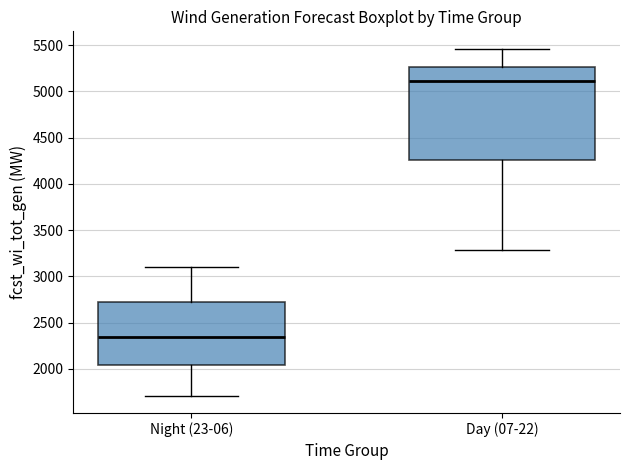

Where does the upper whisker of the box for Night (23-06) end on the y-axis? The values are not printed on the chart, so give them approximately, as read against the axis.

3100